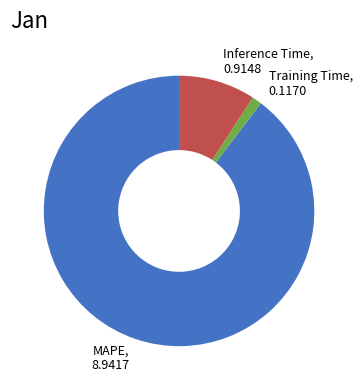

The Training Time slice represents 1% of the pie. True or false?

True